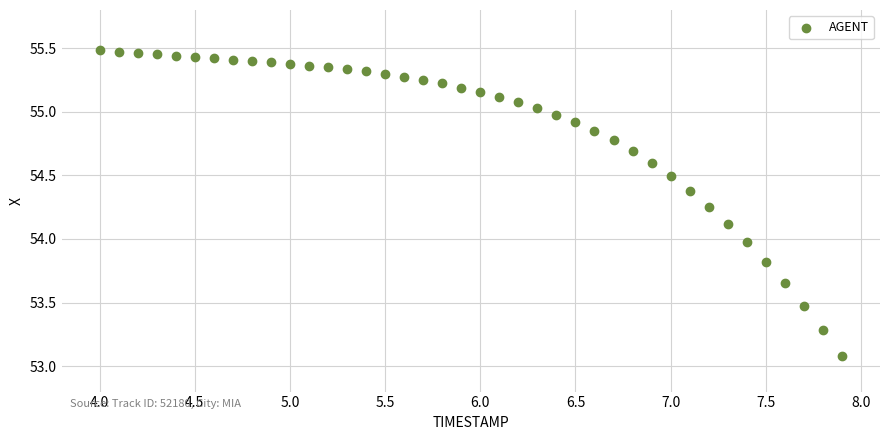

What is the range of Y values (max minus min)?

2.4